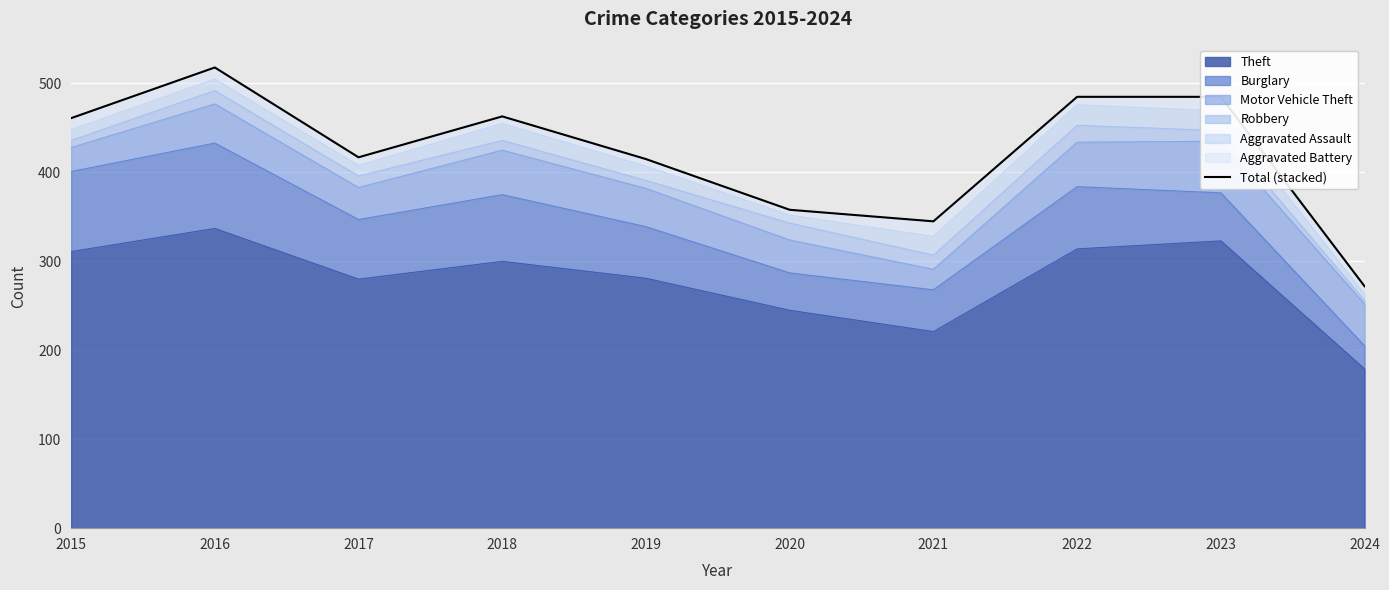

At which label does the data first exceed 461?

2016